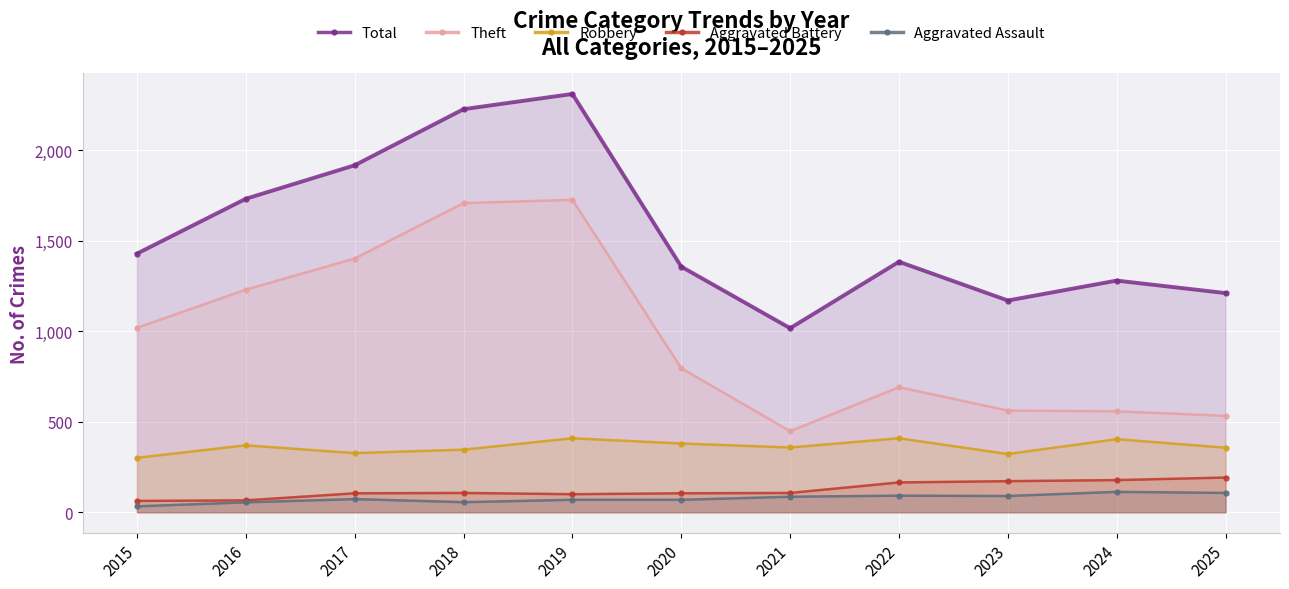

Reading left to right, transcribe all the data shown in this chart.

Total: 2015=1429	2016=1732	2017=1917	2018=2227	2019=2311	2020=1357	2021=1017	2022=1384	2023=1170	2024=1280	2025=1211
Theft: 2015=1019	2016=1230	2017=1402	2018=1708	2019=1726	2020=796	2021=448	2022=691	2023=562	2024=558	2025=533
Robbery: 2015=301	2016=370	2017=327	2018=346	2019=409	2020=380	2021=358	2022=409	2023=322	2024=404	2025=357
Aggravated Battery: 2015=63	2016=66	2017=105	2018=107	2019=100	2020=105	2021=107	2022=165	2023=172	2024=178	2025=192
Aggravated Assault: 2015=33	2016=55	2017=73	2018=56	2019=69	2020=69	2021=86	2022=92	2023=90	2024=113	2025=107